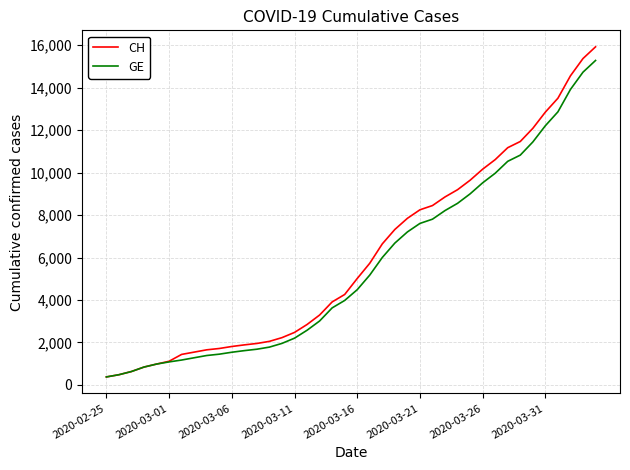

Which series has the largest range (max minus min)?

CH